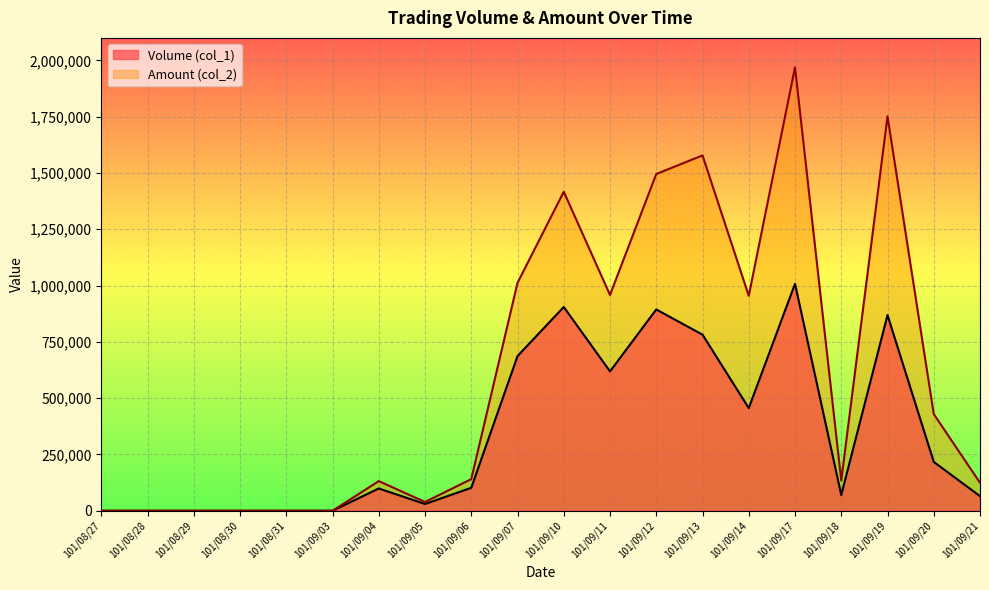

What is the sum of all Volume (col_1) values?

6803000